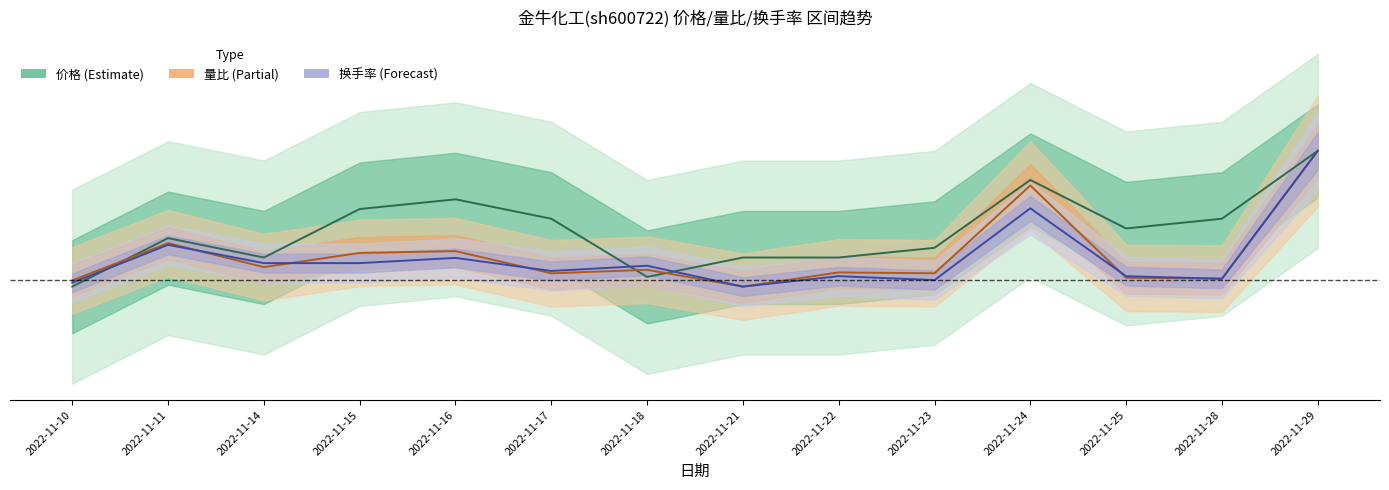

What is the spread (max minus min) of values at 2022-11-25?

0.1